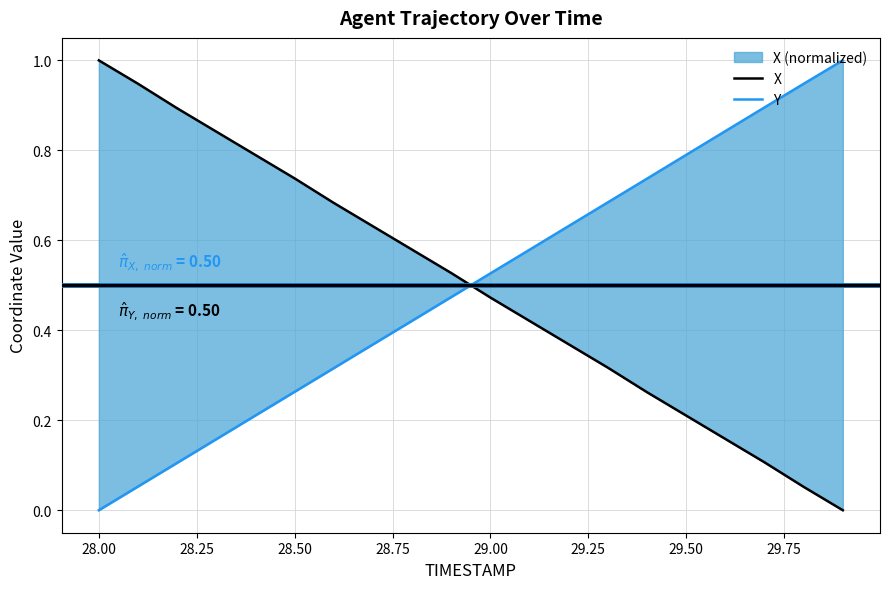

How many intersections are there between Y and X?

1